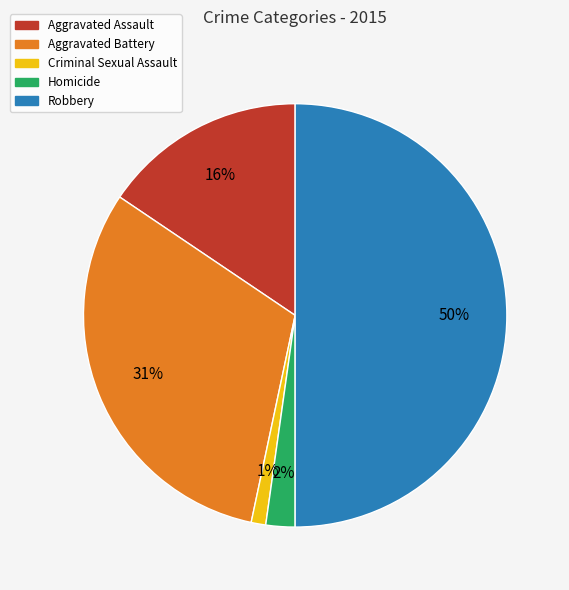

Count the number of slices in the pie.

5